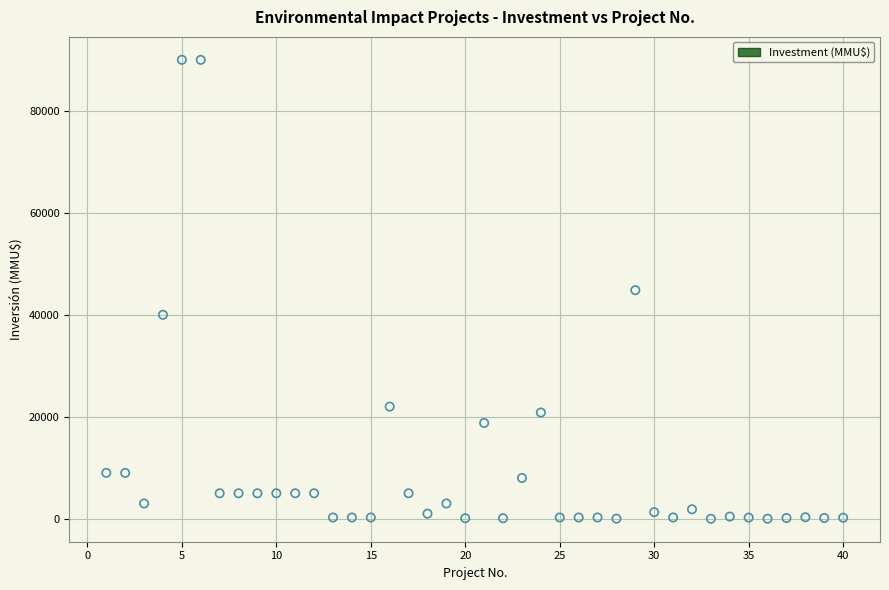

What is the range of Y values (max minus min)?

90000